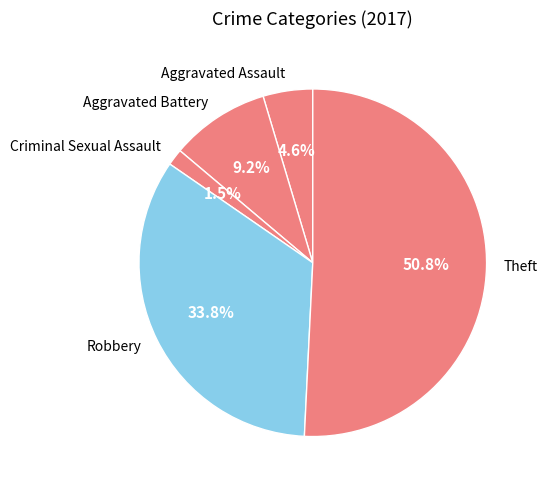

To the nearest percent, what percentage of the pie is Aggravated Assault?

5%